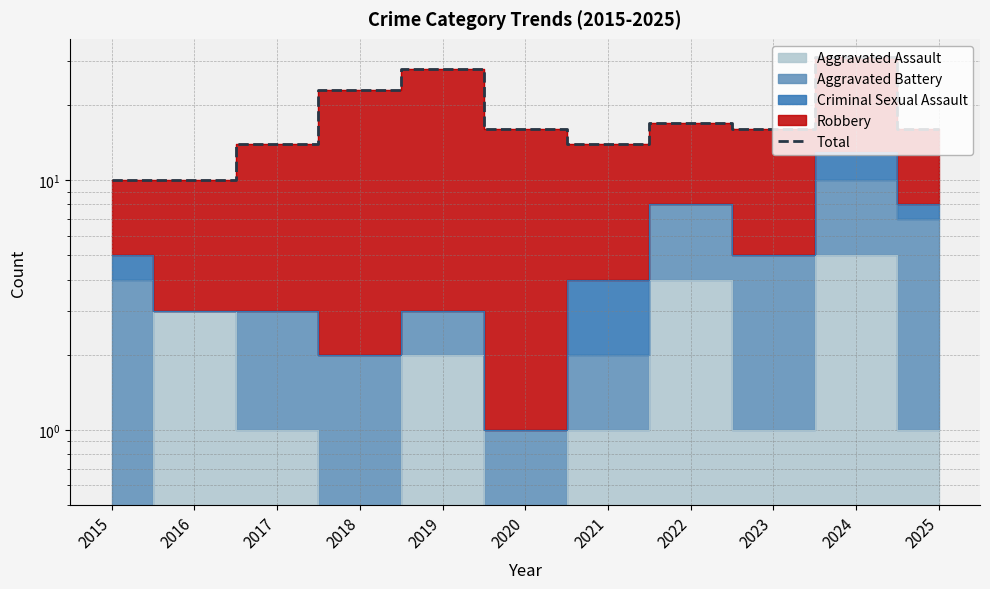

Reading left to right, extract all data points from this chart.

2015=10	2016=10	2017=14	2018=23	2019=28	2020=16	2021=14	2022=17	2023=16	2024=31	2025=16